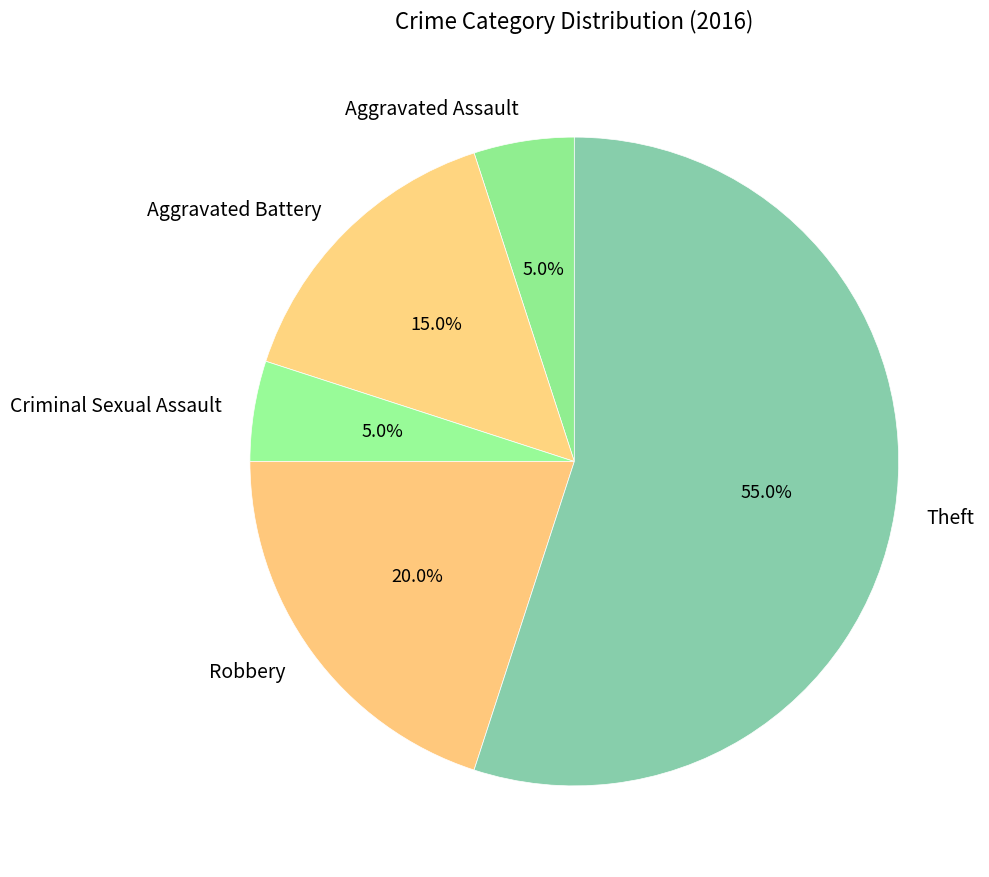

Which slice is the largest?

Theft